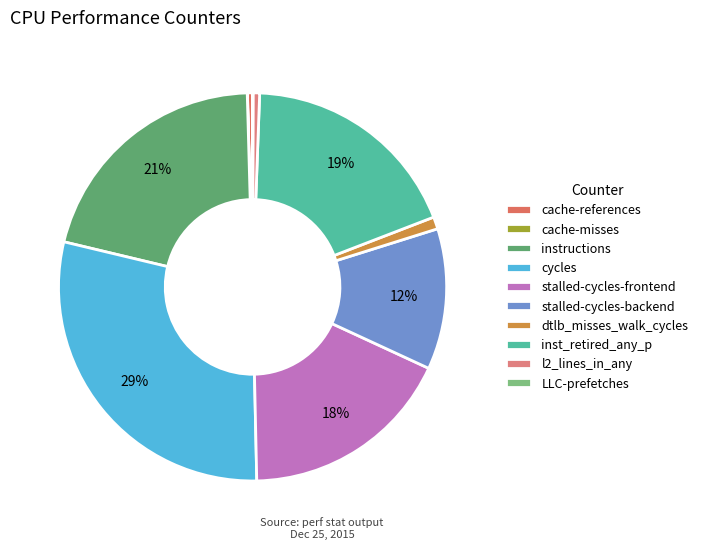

To the nearest percent, what percentage of the pie is inst_retired_any_p?

19%